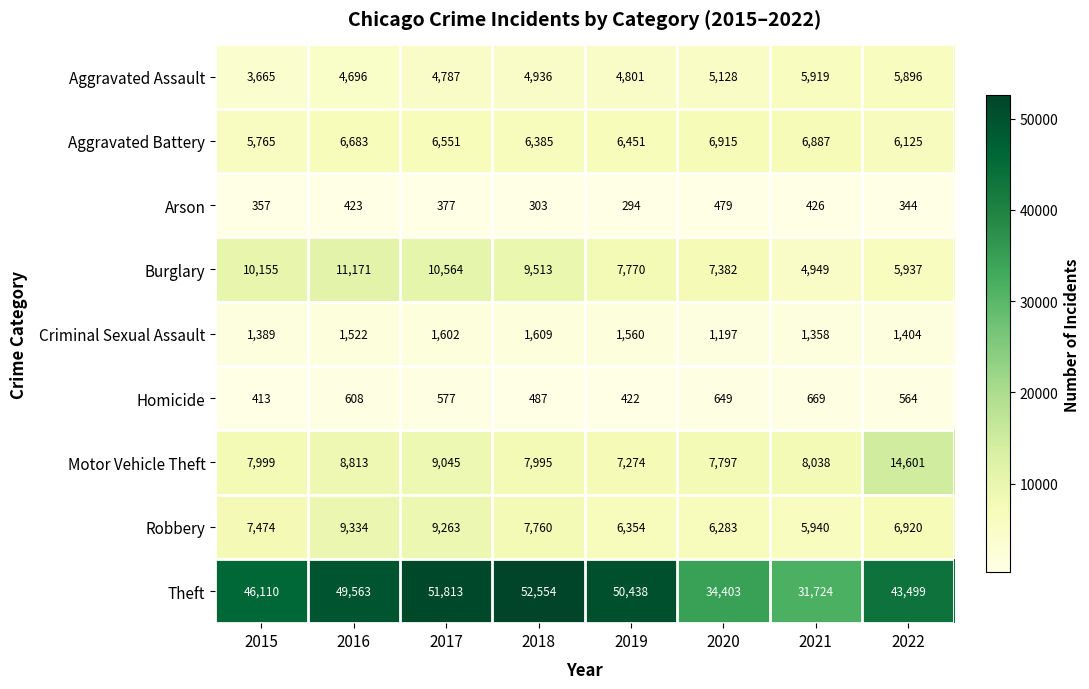

What is the difference between the maximum and minimum values in the Motor Vehicle Theft series?

7327